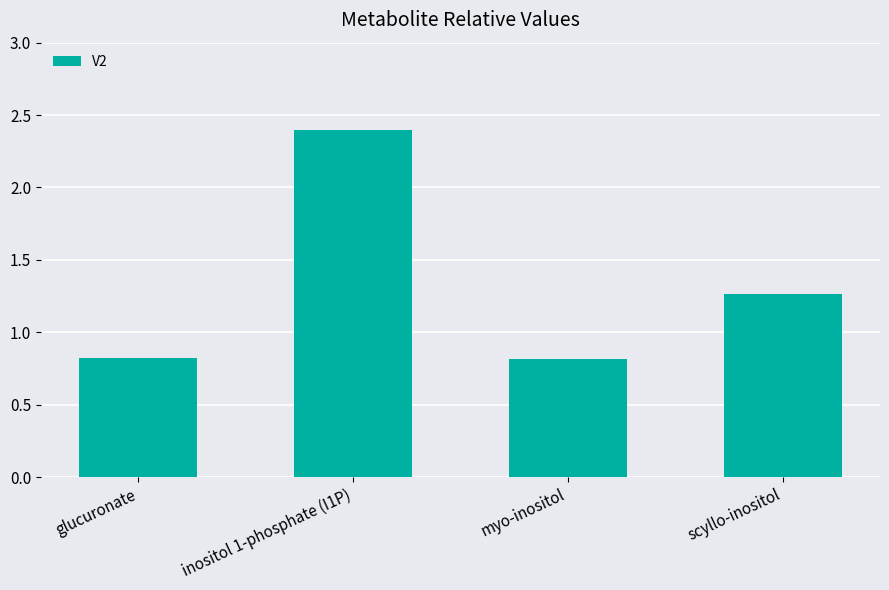

What is the difference between the values at glucuronate and scyllo-inositol?

0.4